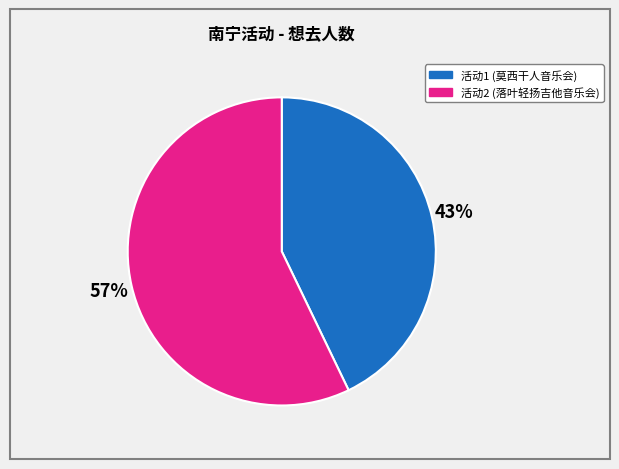

How many segments does this pie chart have?

2